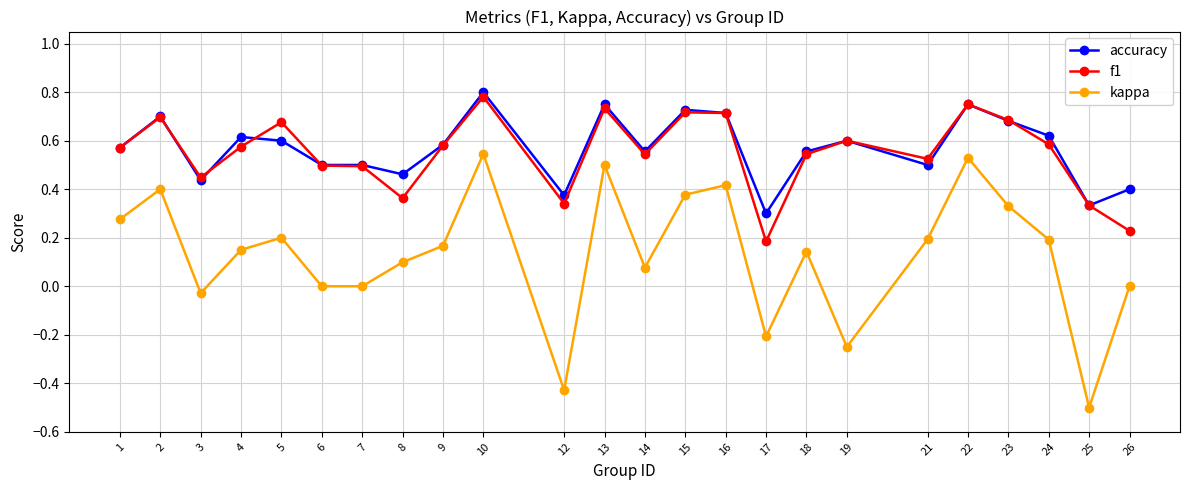

At which category is the sum across all series the highest?

10